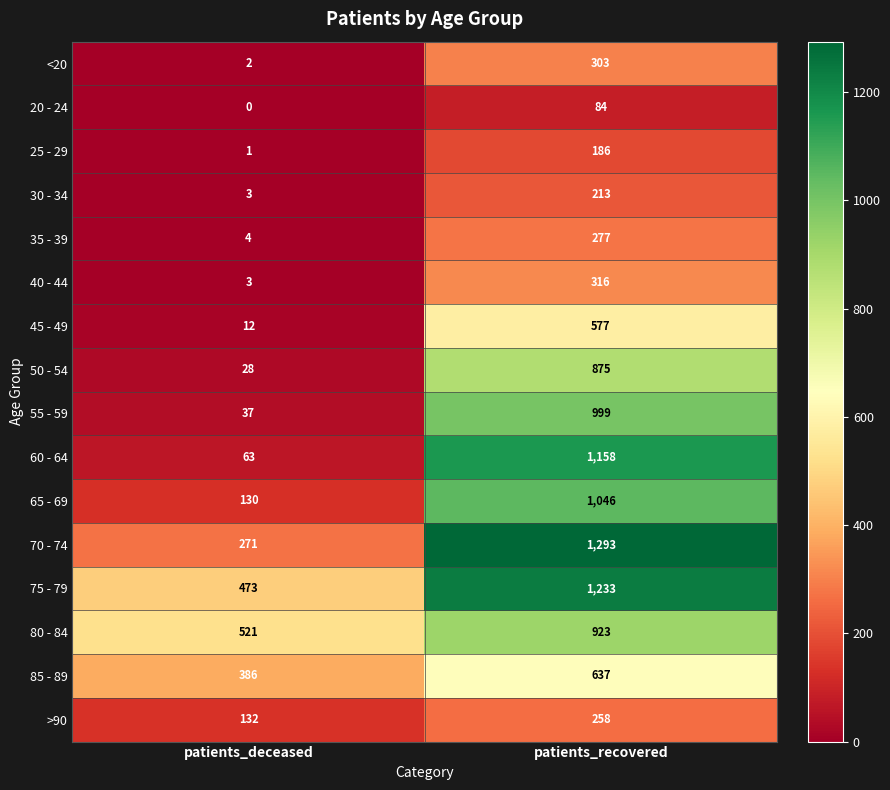

List the series in order of their peak value, lowest first.

20 - 24, 25 - 29, 30 - 34, >90, 35 - 39, <20, 40 - 44, 45 - 49, 85 - 89, 50 - 54, 80 - 84, 55 - 59, 65 - 69, 60 - 64, 75 - 79, 70 - 74